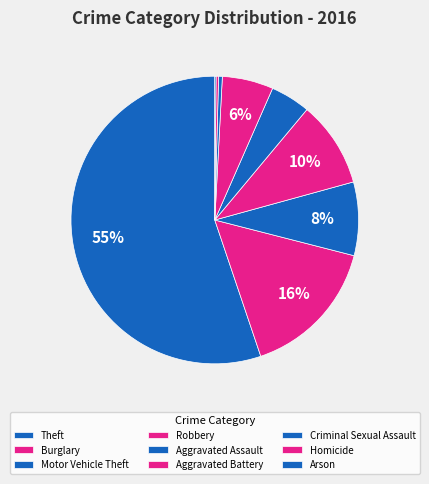

Rank the categories by value from highest to lowest.

Theft, Burglary, Robbery, Motor Vehicle Theft, Aggravated Battery, Aggravated Assault, Criminal Sexual Assault, Homicide, Arson